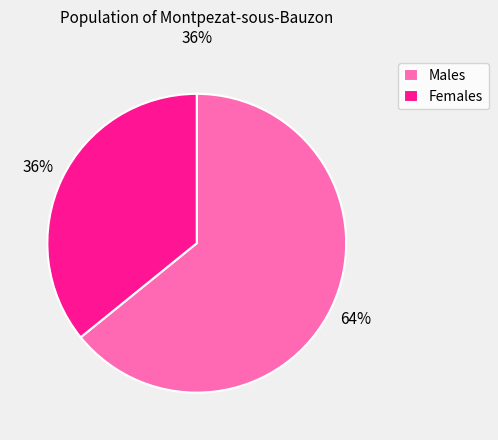

To the nearest percent, what is the average slice percentage?

50%